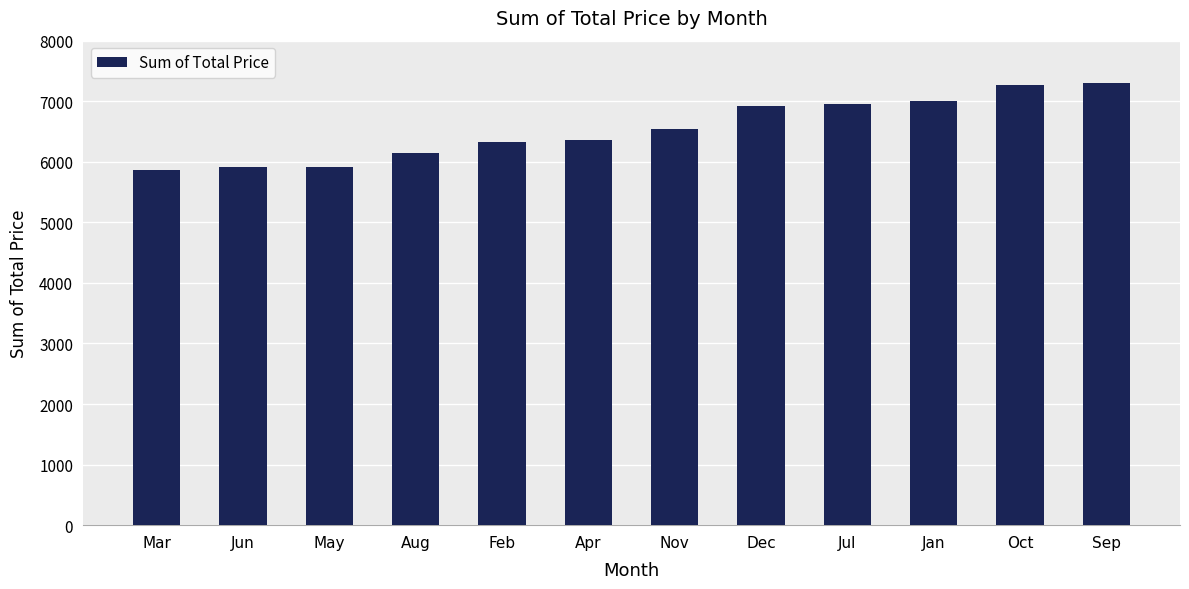

What is the sum of the values at Nov and Mar?

12404.9